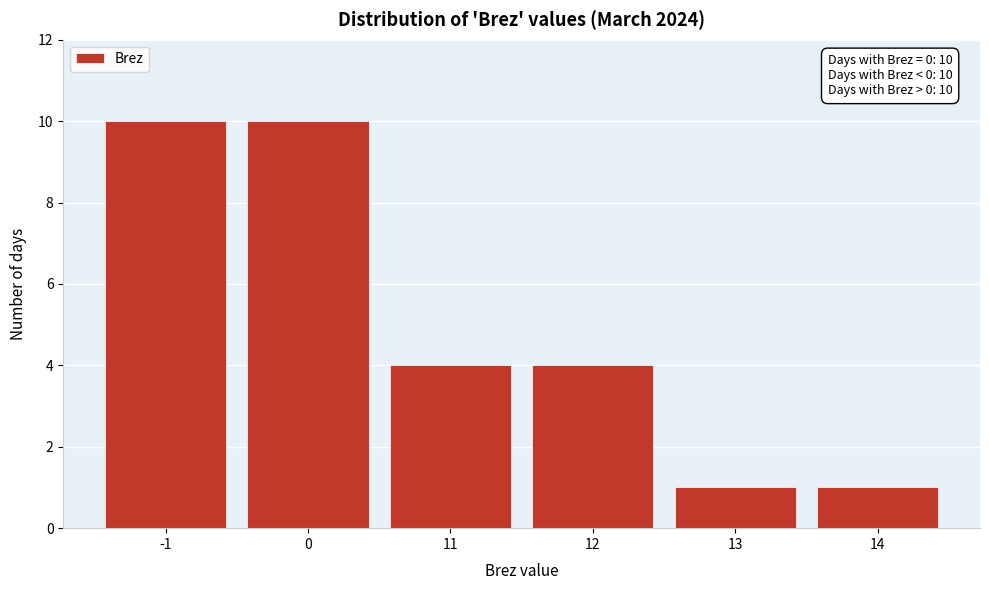

Reading right to left, extract all data points from this chart.

14=1	13=1	12=4	11=4	0=10	-1=10